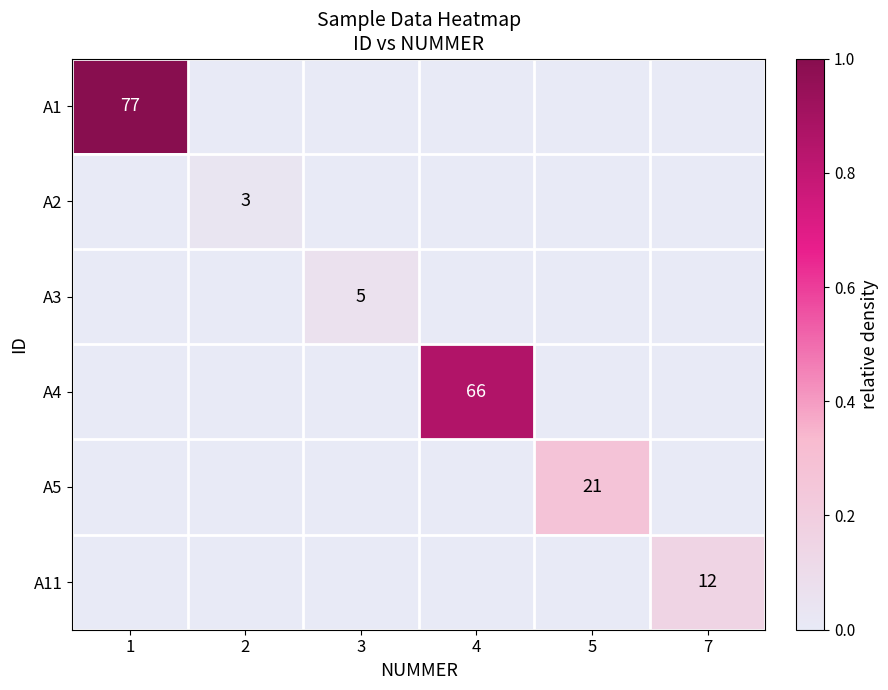

The value of A2 at 2 is 3. True or false?

True